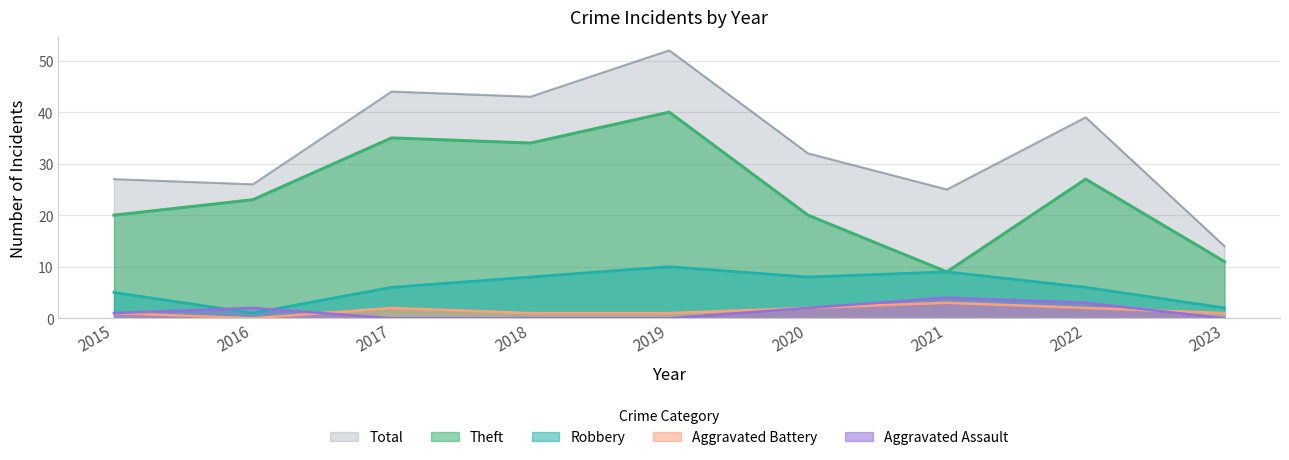

True or false: Robbery and Aggravated Battery cross at least once.

False